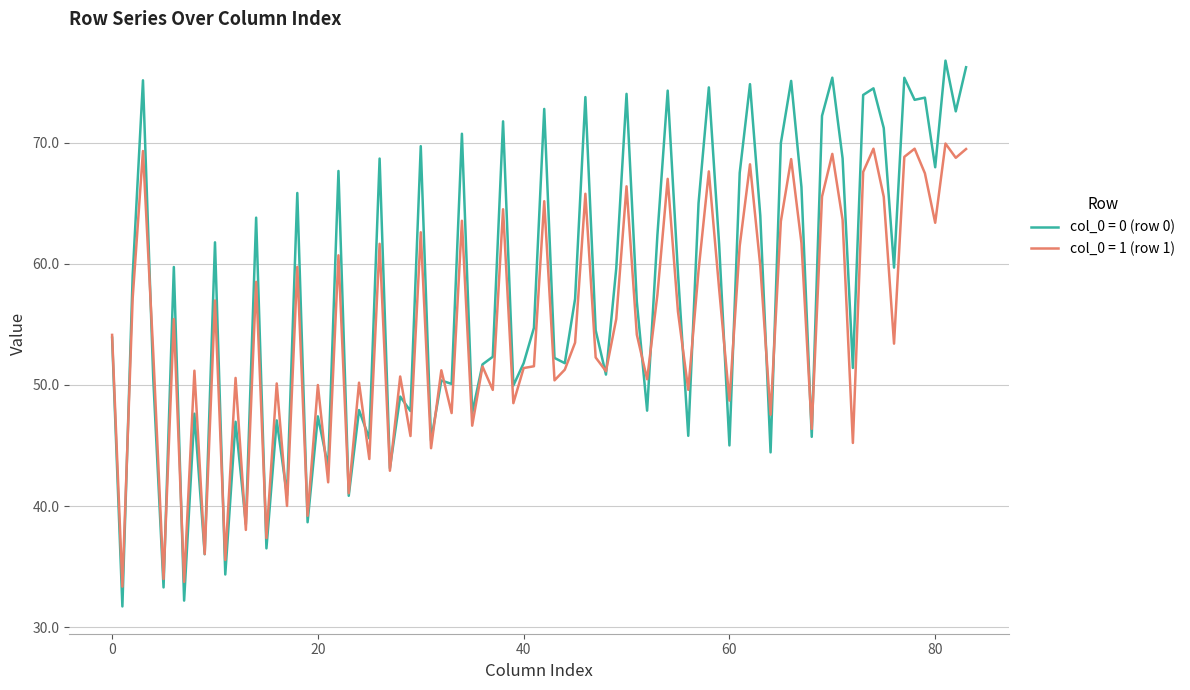

How many categories are shown in the chart?

84